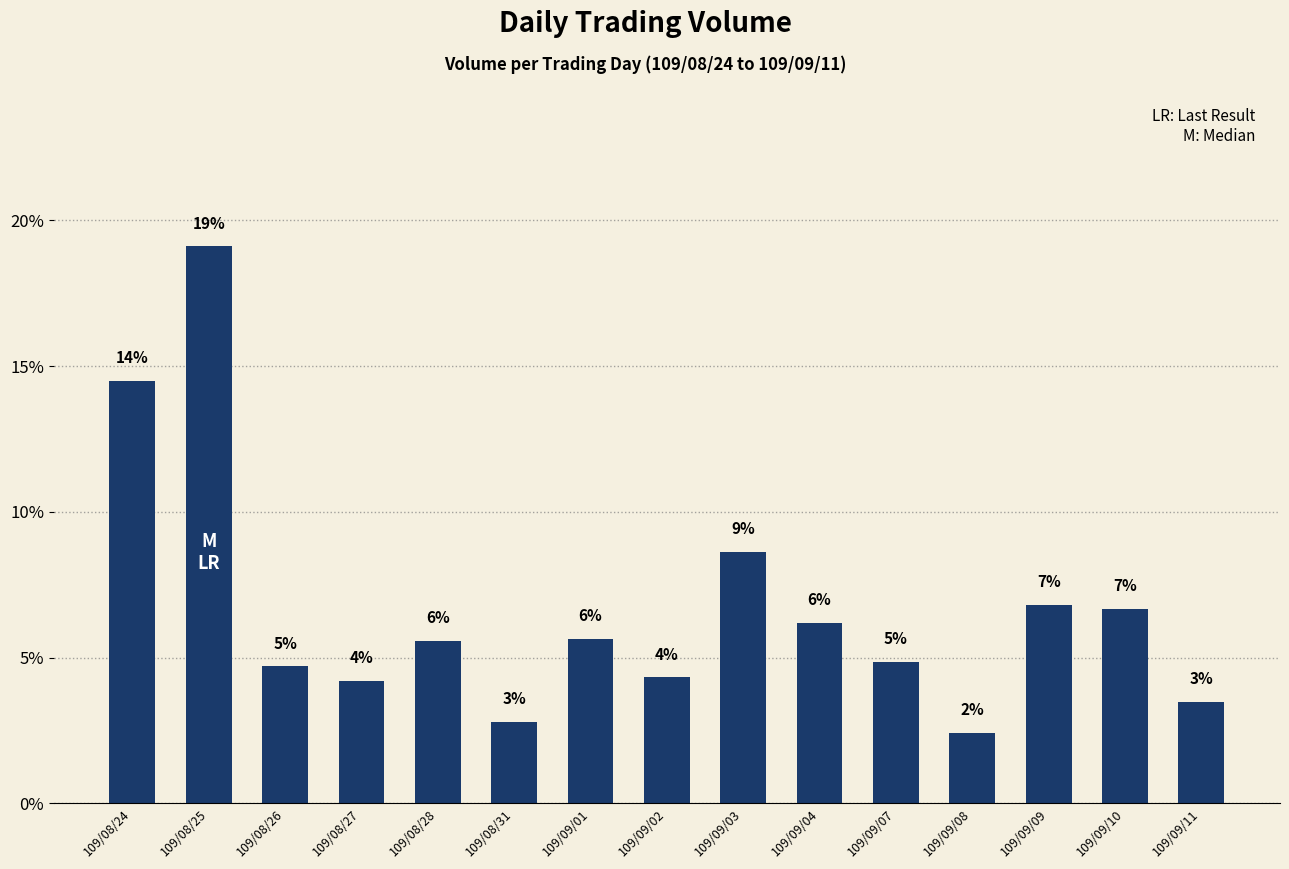

What is the label of the 8th bar from the right?

109/09/02